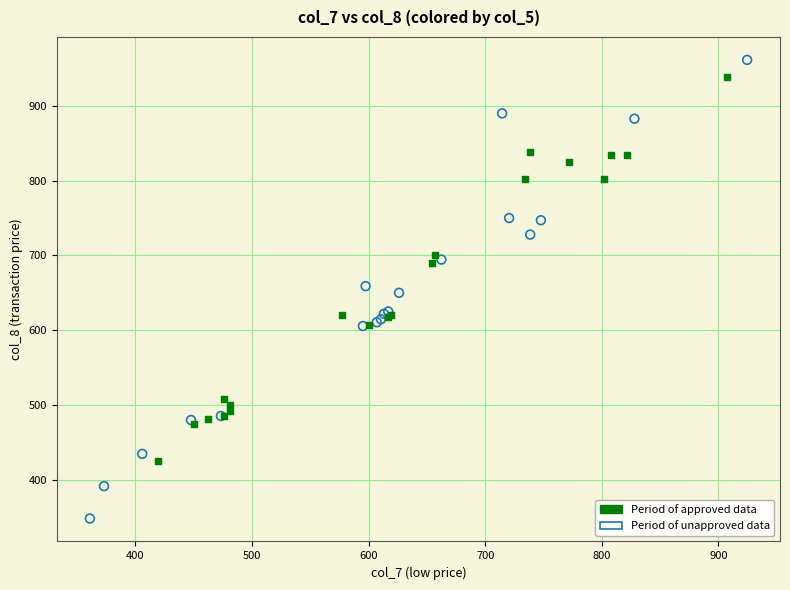

What are all the series names shown in the legend?

Period of approved data, Period of unapproved data